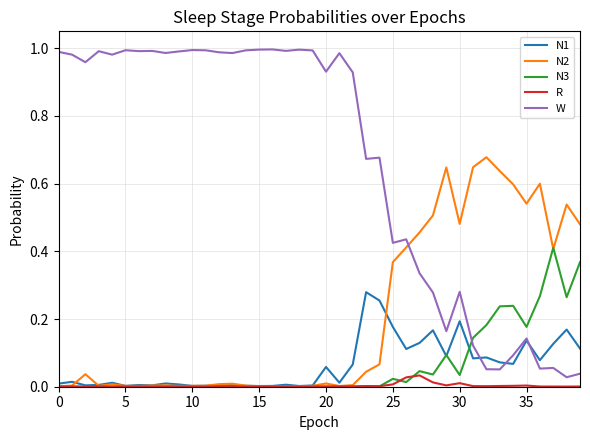

Which series has the largest total across all categories?

W